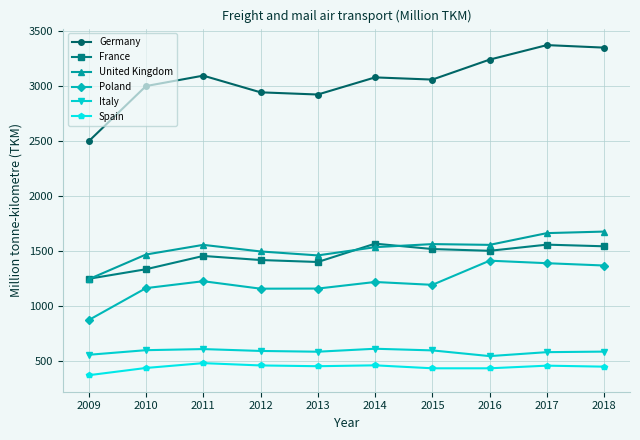

True or false: Spain and Italy cross at least once.

False